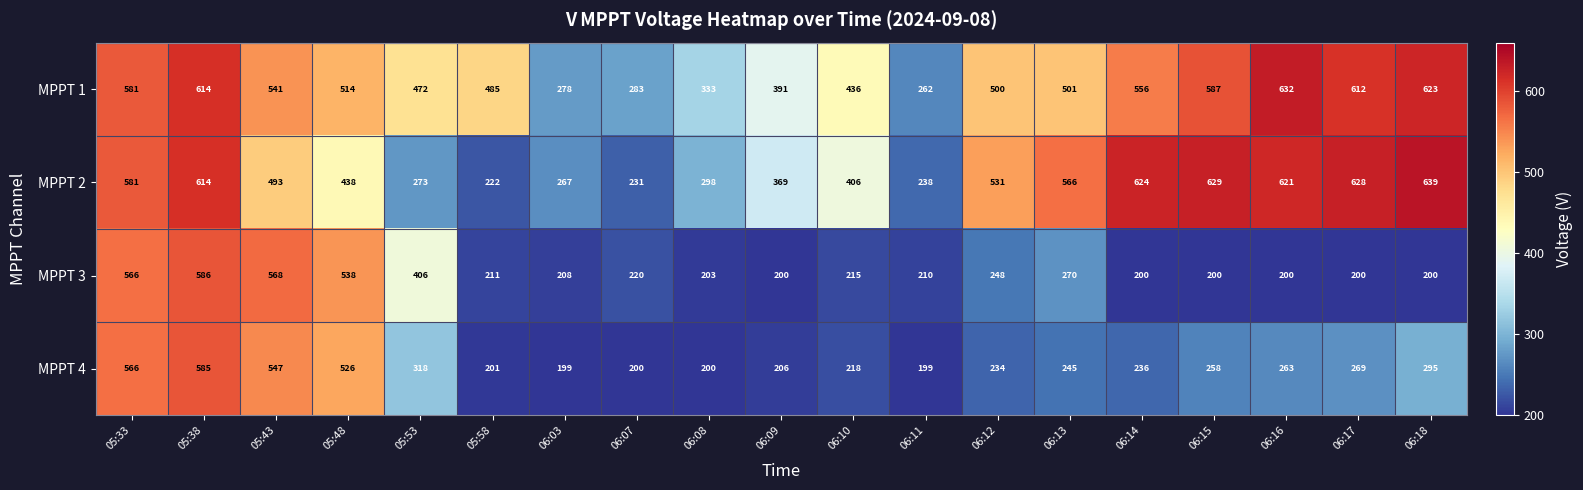

Which series has the largest range (max minus min)?

MPPT 2